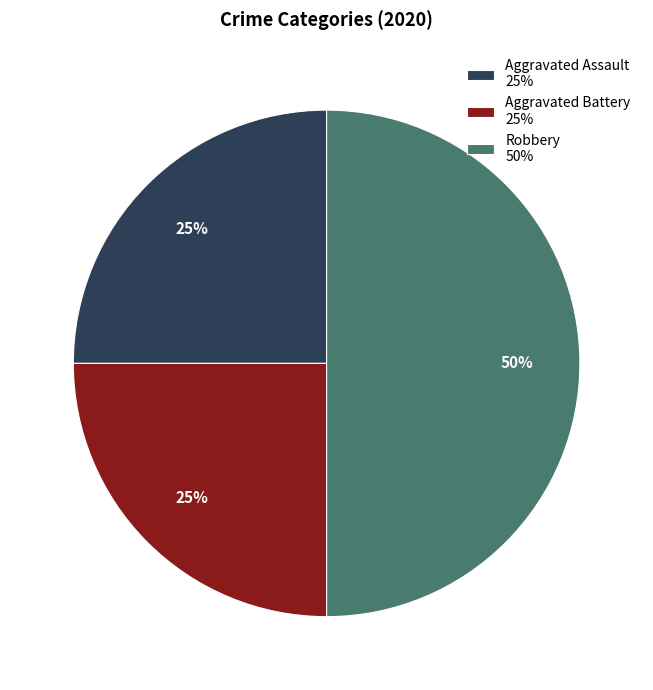

Combined, do Aggravated Battery and Robbery account for over 50%?

Yes